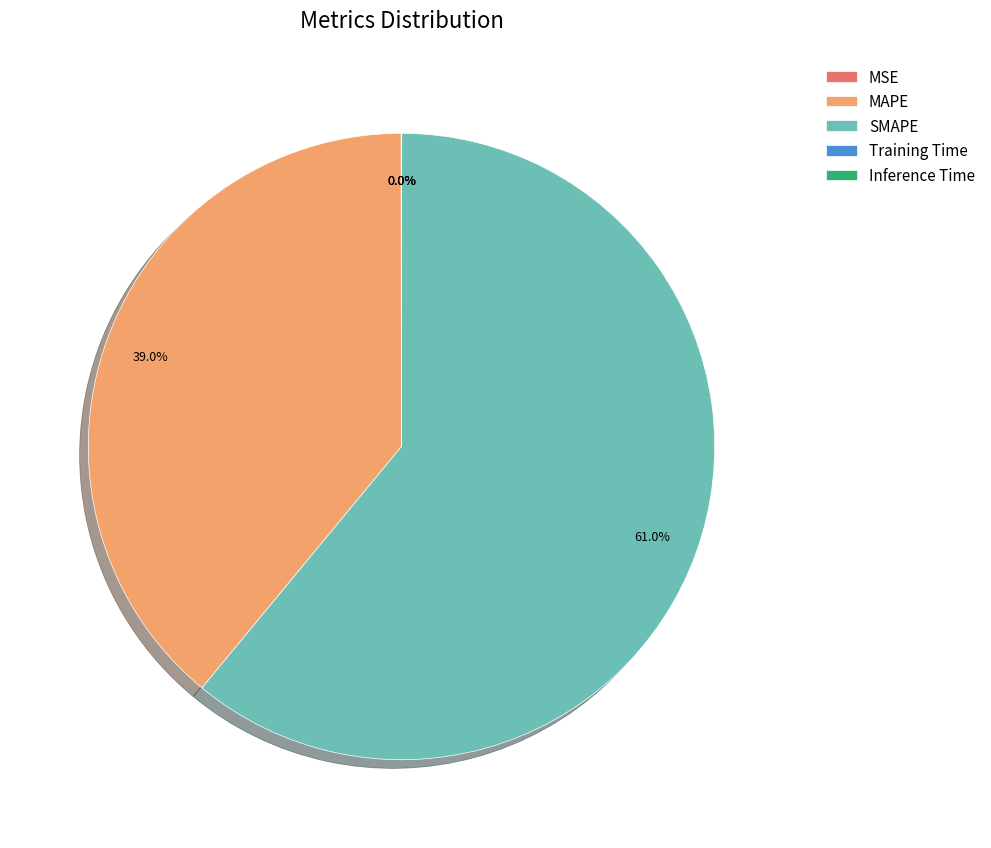

Between MAPE and SMAPE, which is larger?

SMAPE